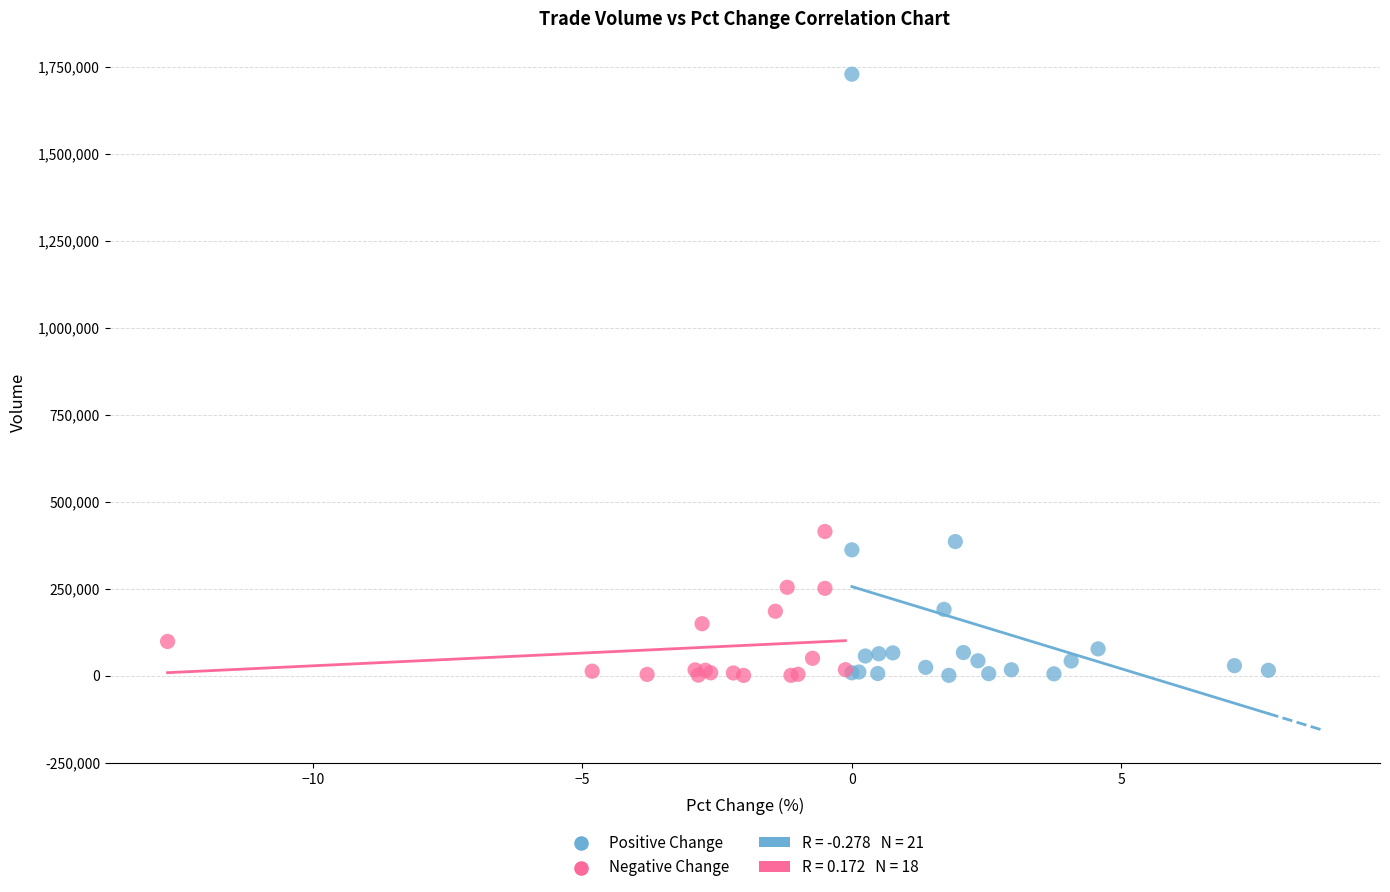

Which series has the largest Y range (max minus min)?

Positive Change